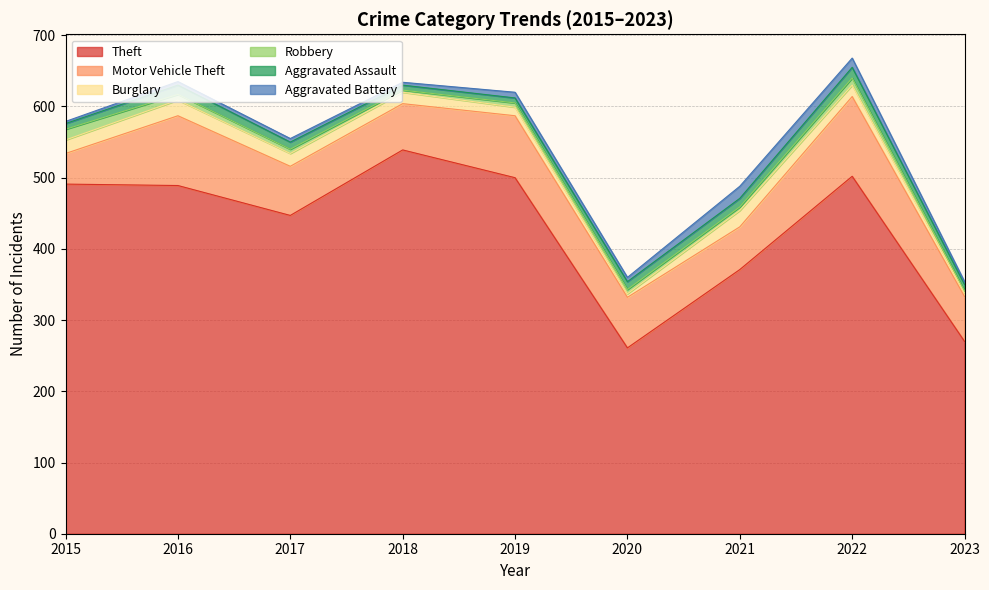

How many values in the Robbery series are below 6?

3